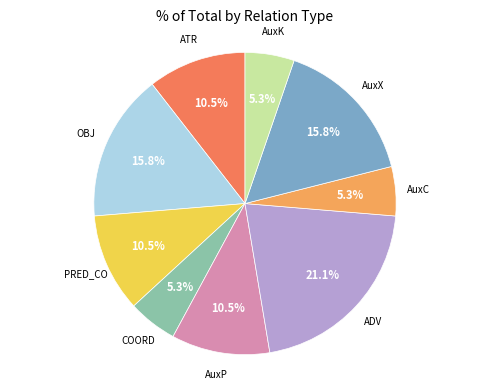

Is there a majority slice in this chart?

No